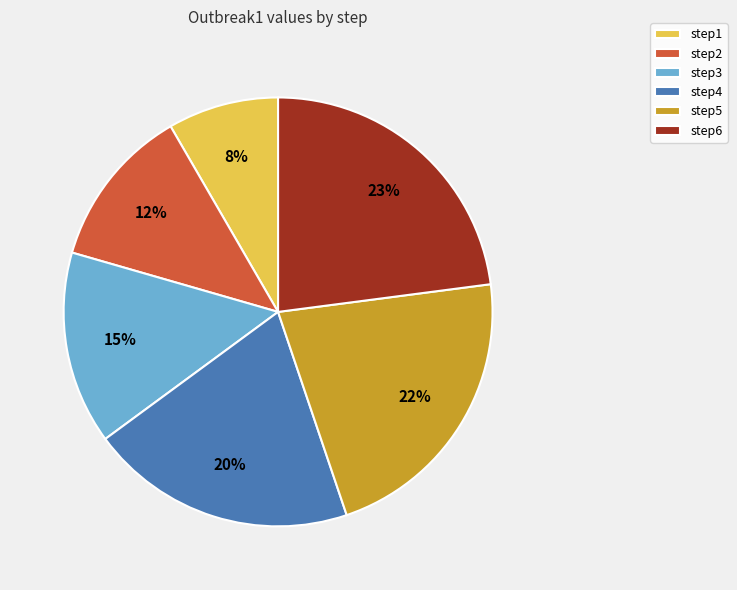

To the nearest percent, what is the average slice percentage?

17%